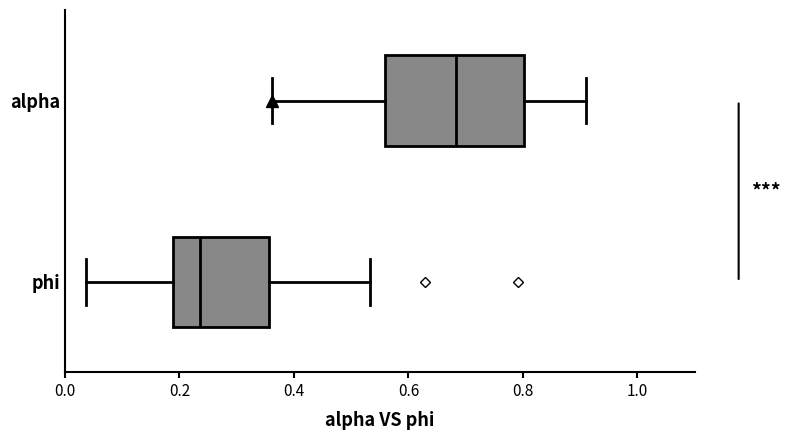

Reading bottom to top, transcribe this box plot: for each box, give where its median line is, the range the box spans, and where its two whiskers end, as read against the x-axis. The values are not printed on the chart, so give them approximately, as read against the axis.

phi: median 0.24, box 0.18 to 0.36, whiskers 0.04 to 0.54
alpha: median 0.68, box 0.56 to 0.80, whiskers 0.36 to 0.92